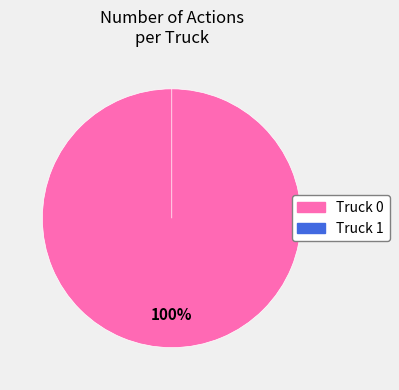

Is it true that Truck 1 is 1% of the pie?

False